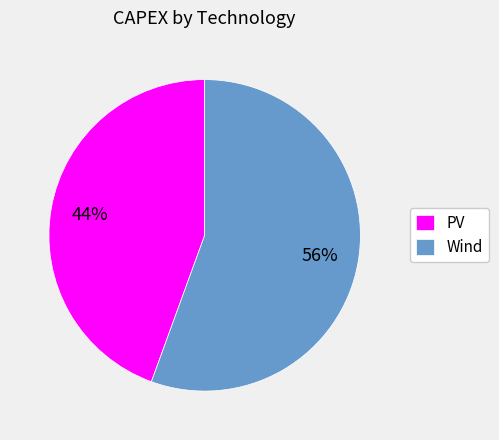

What is the ratio of the value at PV to the value at Wind?

0.8